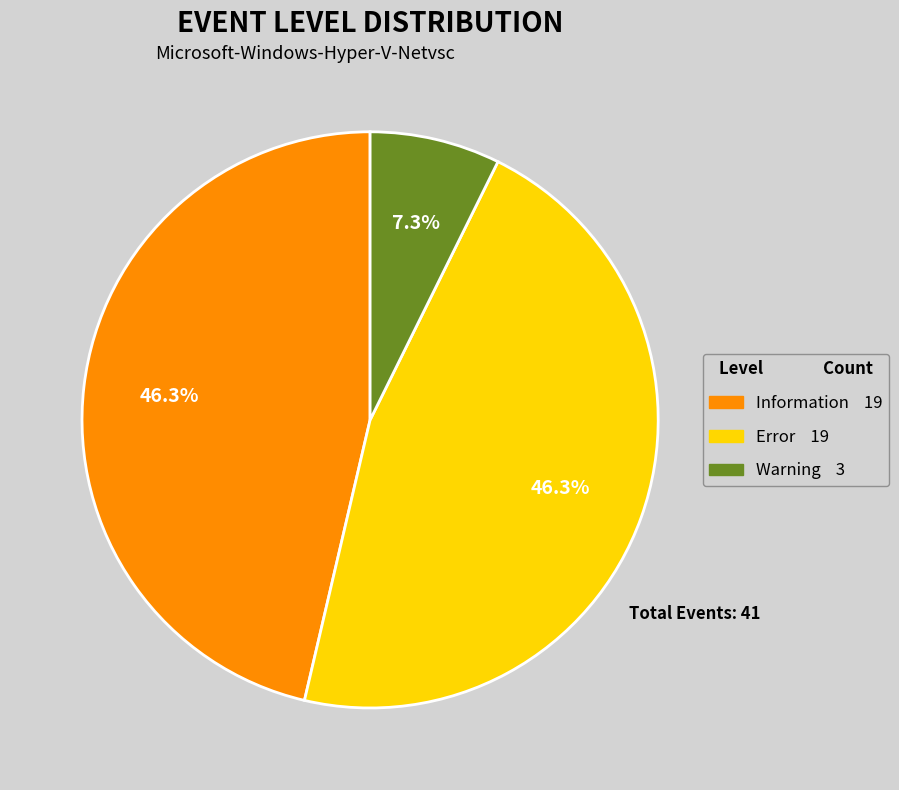

What portion of the pie excludes Warning?

92.7%